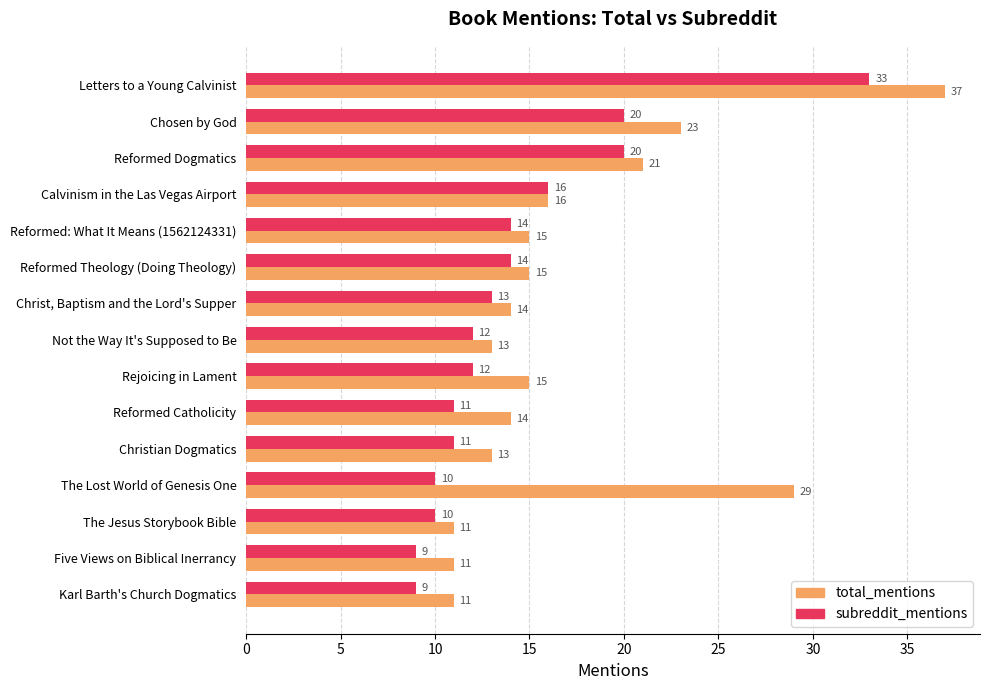

The subreddit_mentions series shows 2 at The Lost World of Genesis One. True or false?

False